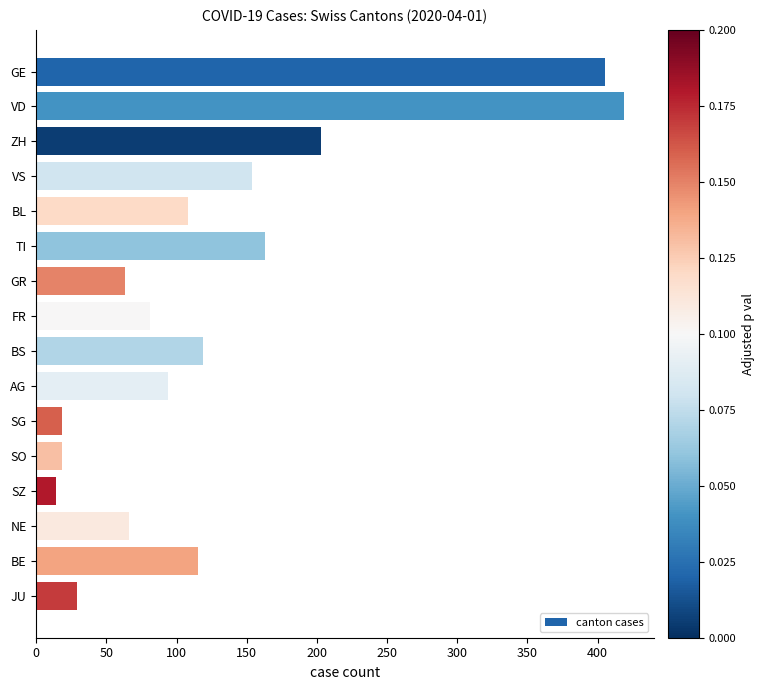

What is the difference between the values at SZ and BS?

105